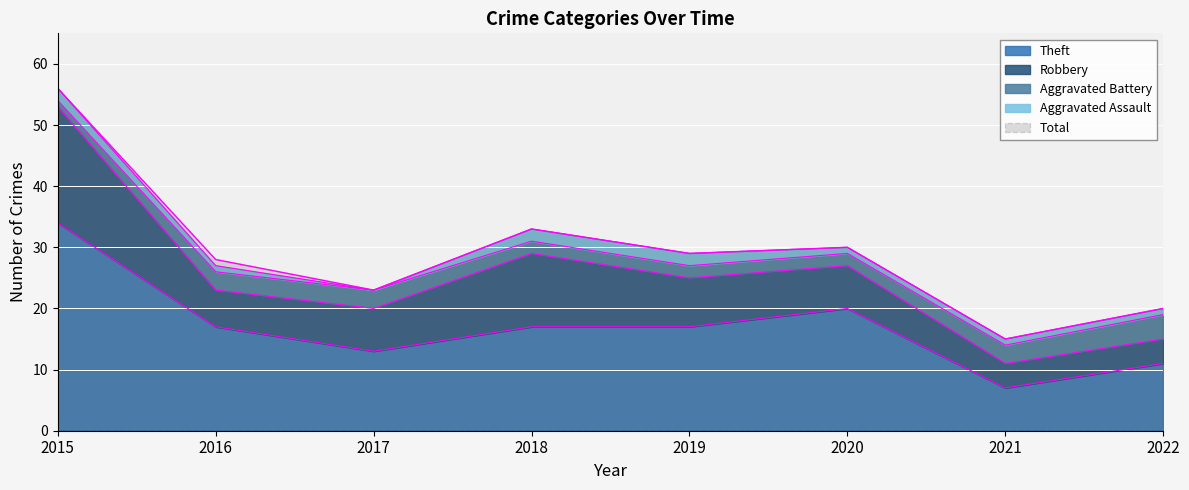

True or false: Theft and Aggravated Battery cross at least once.

False